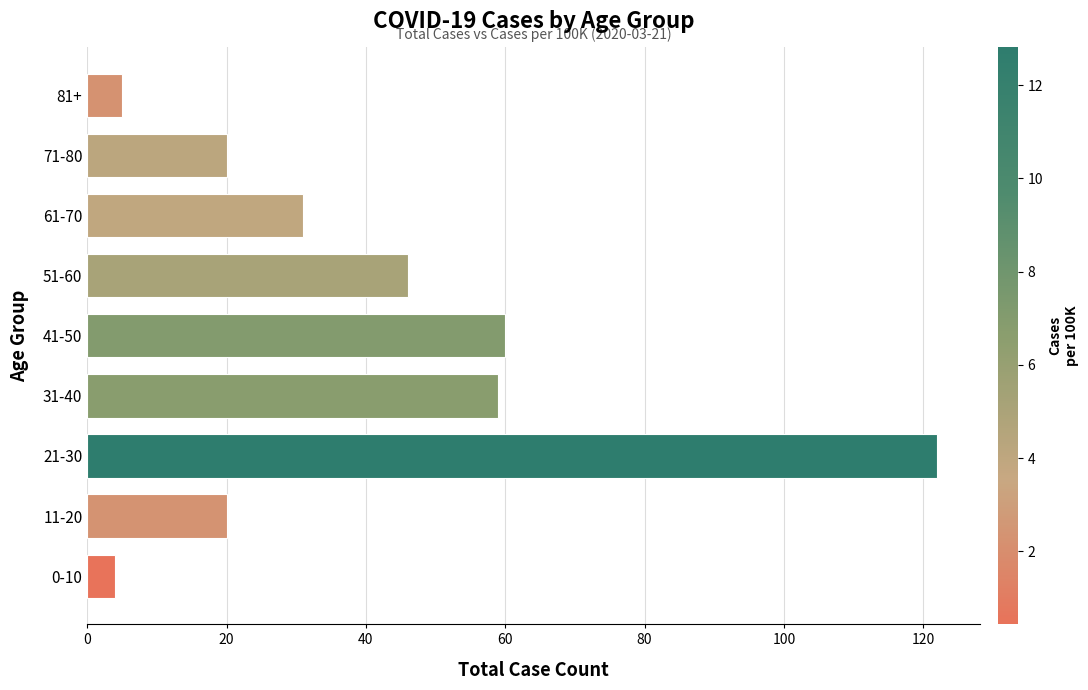

What is the difference between the second highest and second lowest values?

55